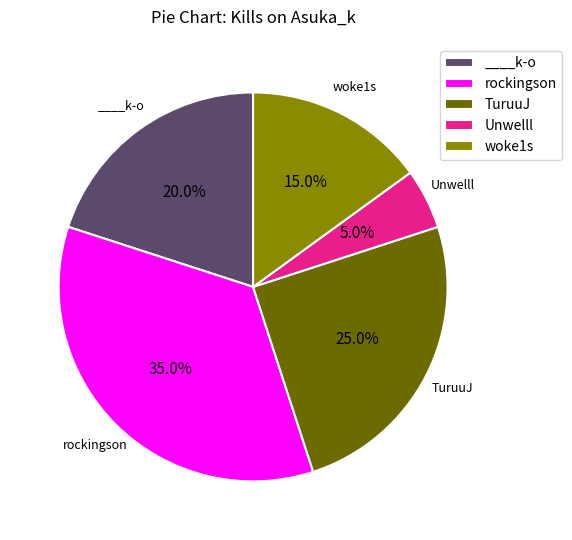

Combined, what portion of the pie is TuruuJ and woke1s?

40.0%